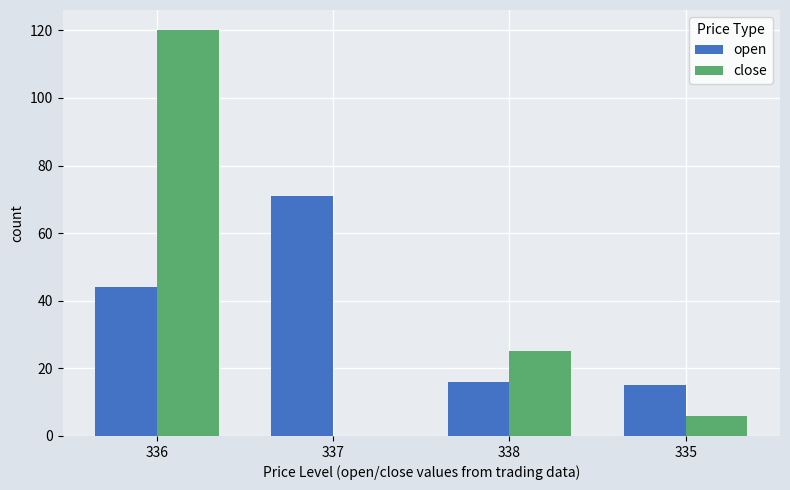

Reading left to right, what are all the values shown in this chart?

open: 44	71	16	15
close: 120	0	25	6